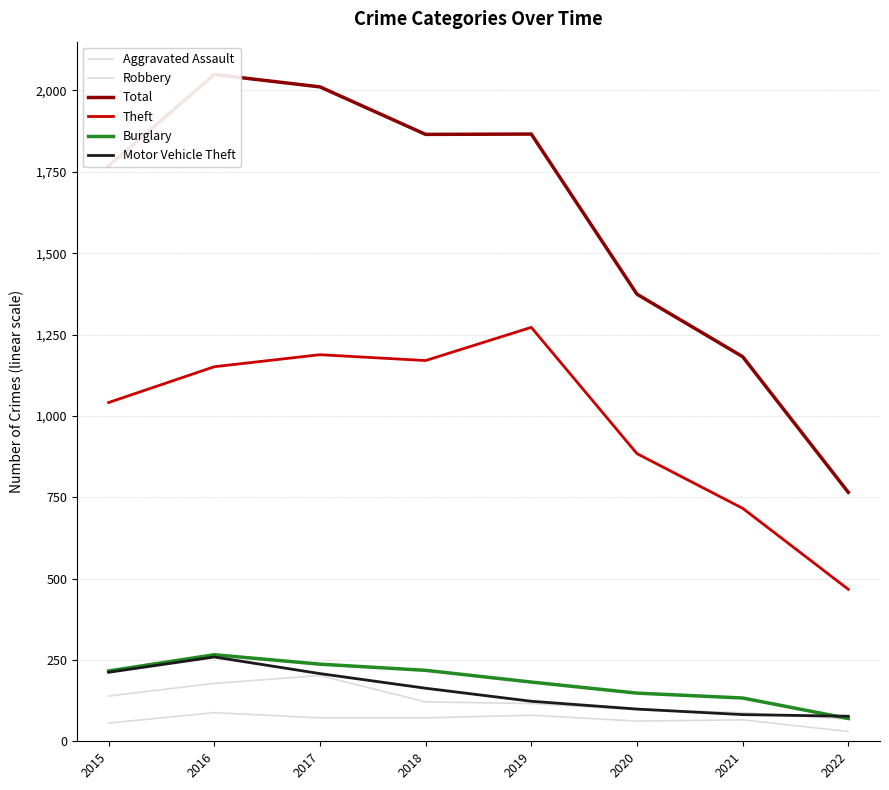

What is the difference between the maximum and minimum values in the Aggravated Assault series?

58